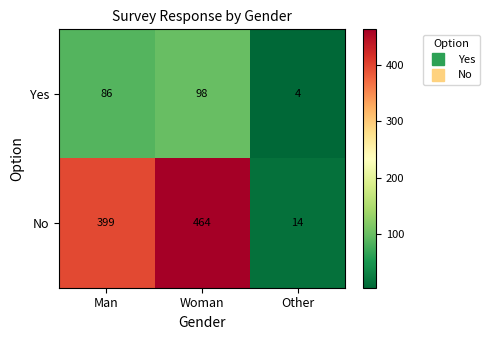

Count the number of data series in this chart.

2